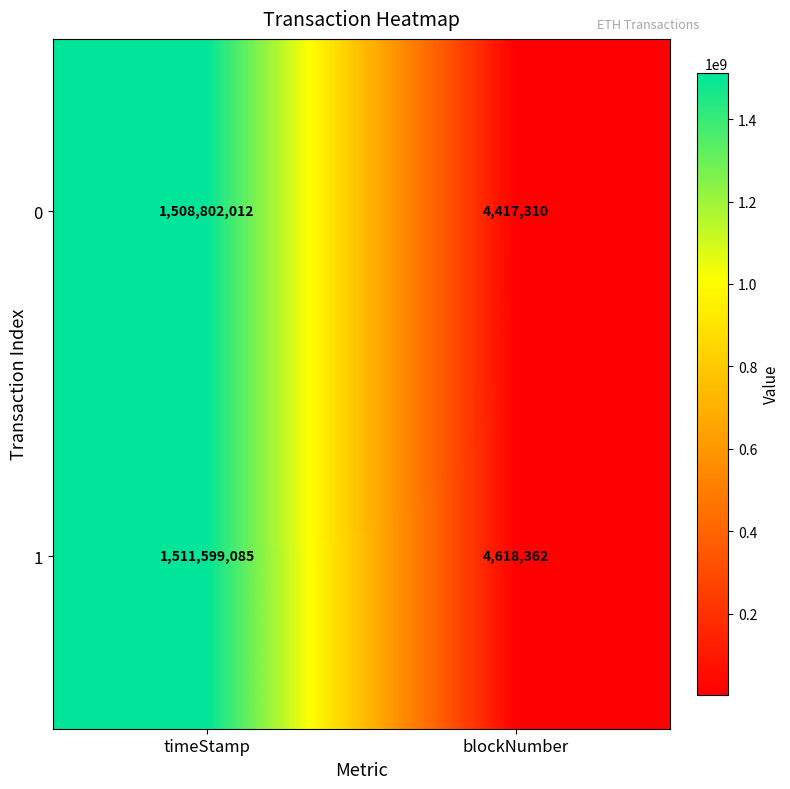

Reading left to right, extract all data points from this chart.

0: 1508802012	4417310
1: 1511599085	4618362